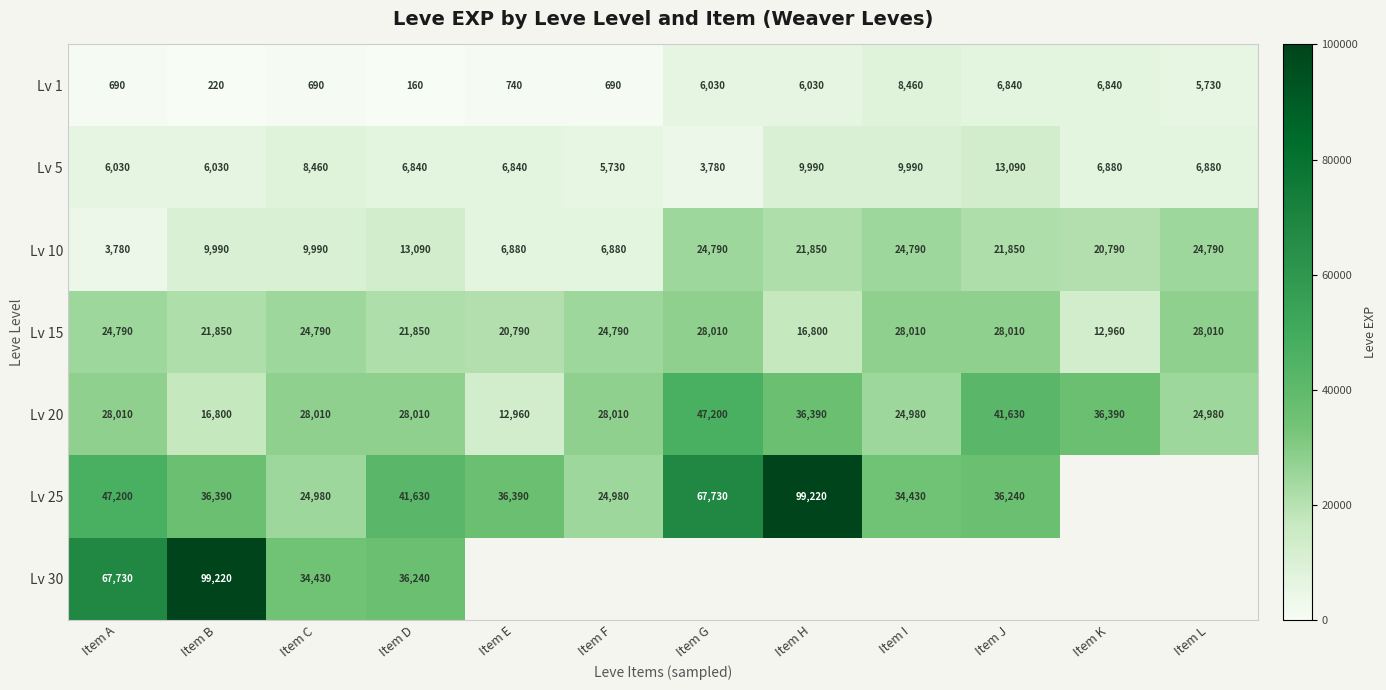

True or false: Lv 20 has a value of 47306.5 at Item D.

False